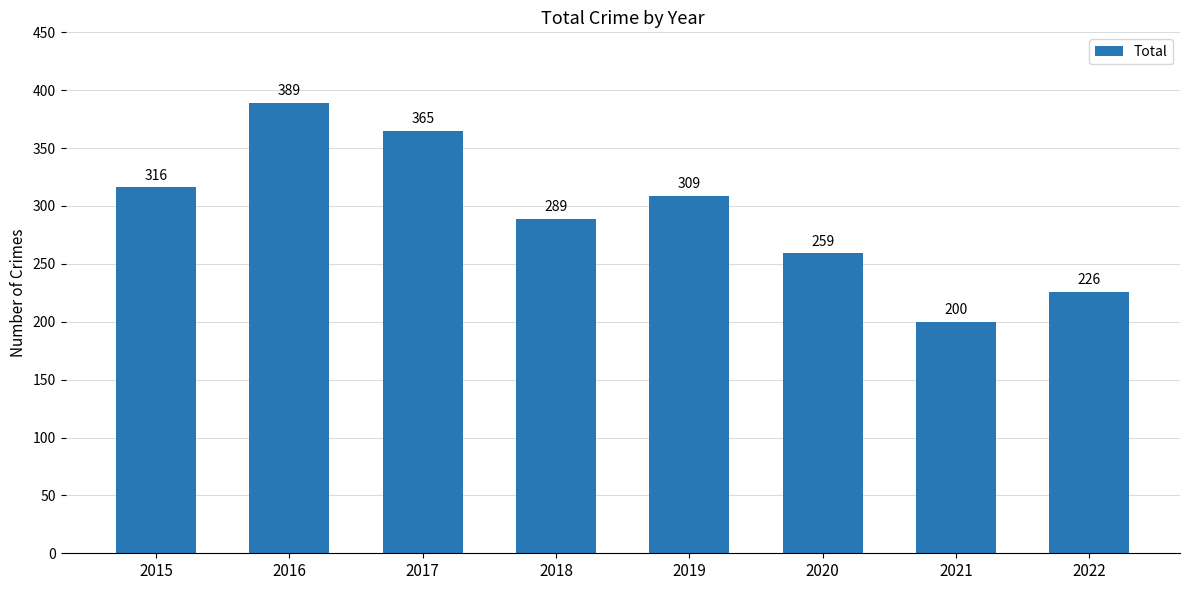

Rank the categories by value from highest to lowest.

2016, 2017, 2015, 2019, 2018, 2020, 2022, 2021